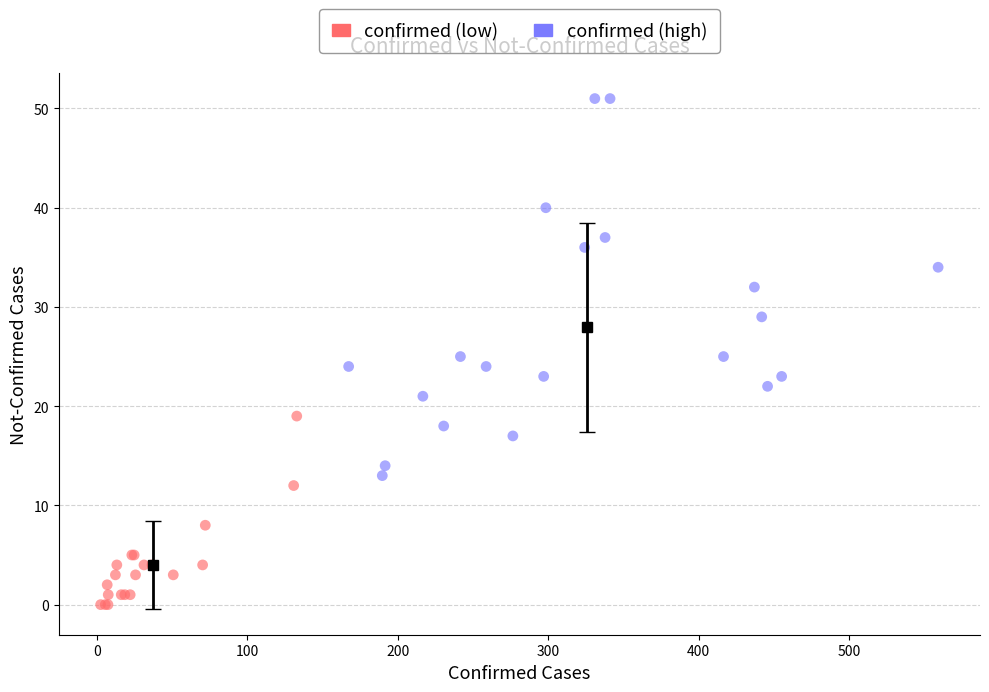

Which series reaches the maximum Y coordinate?

confirmed (high)